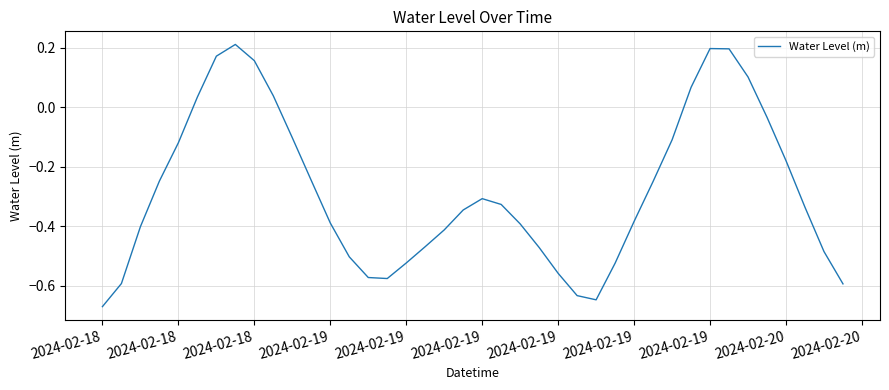

What is the difference between the maximum and minimum values?

0.9